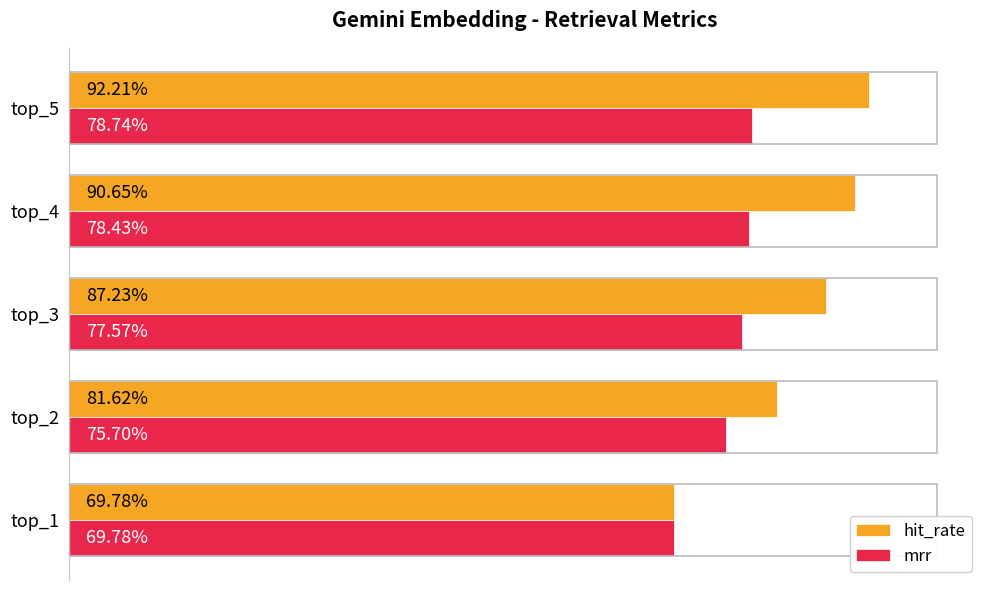

What are all the series names shown in the legend?

hit_rate, mrr